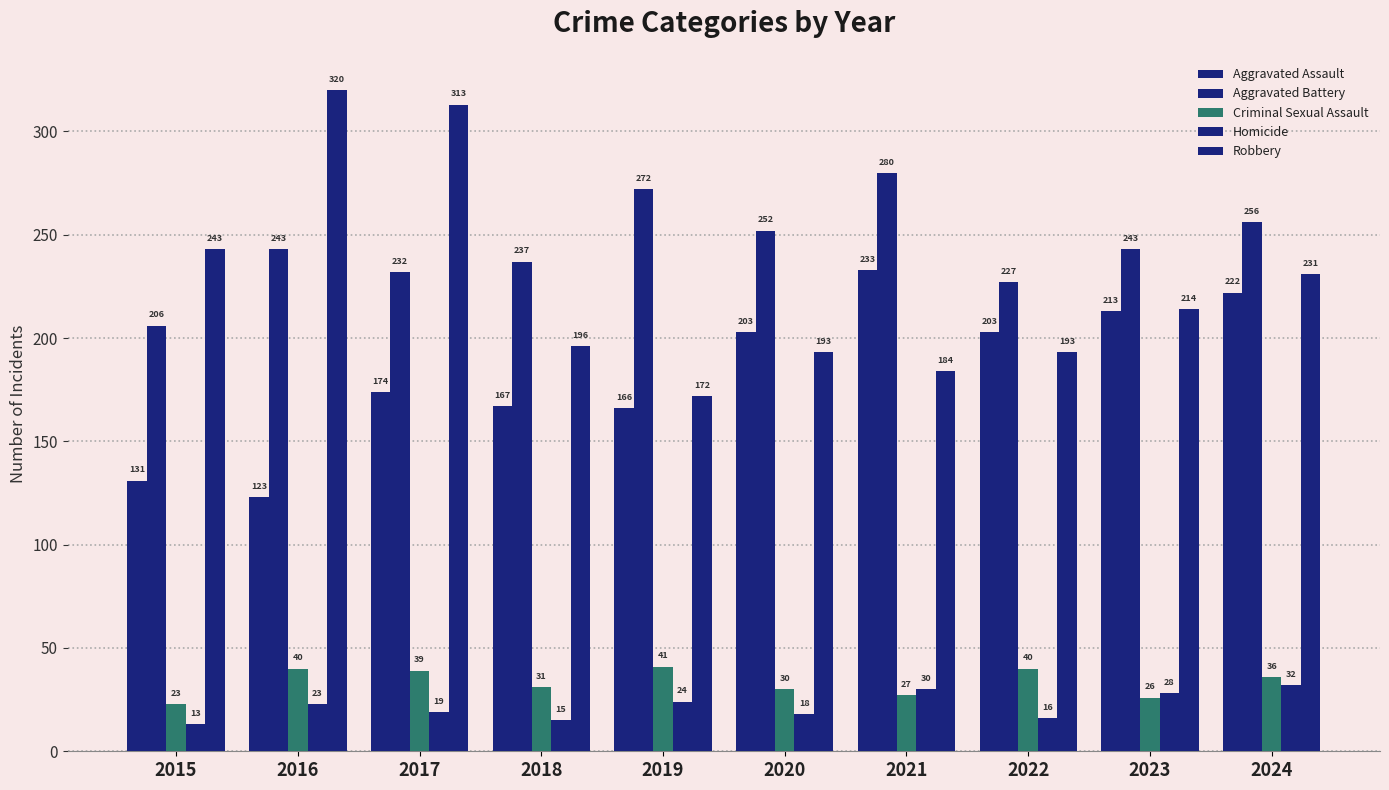

Which category has the highest value in the Aggravated Assault series?

2021